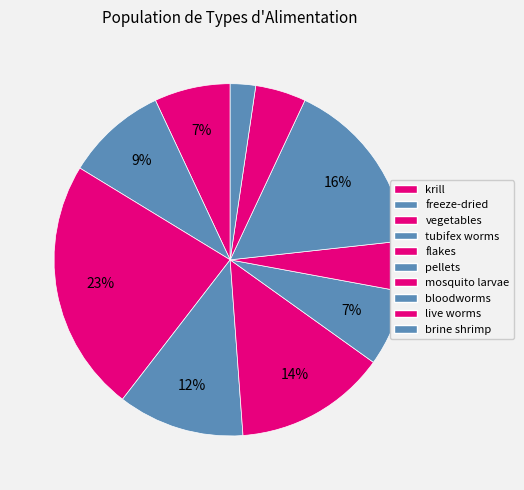

To the nearest percent, what is the average slice percentage?

10%